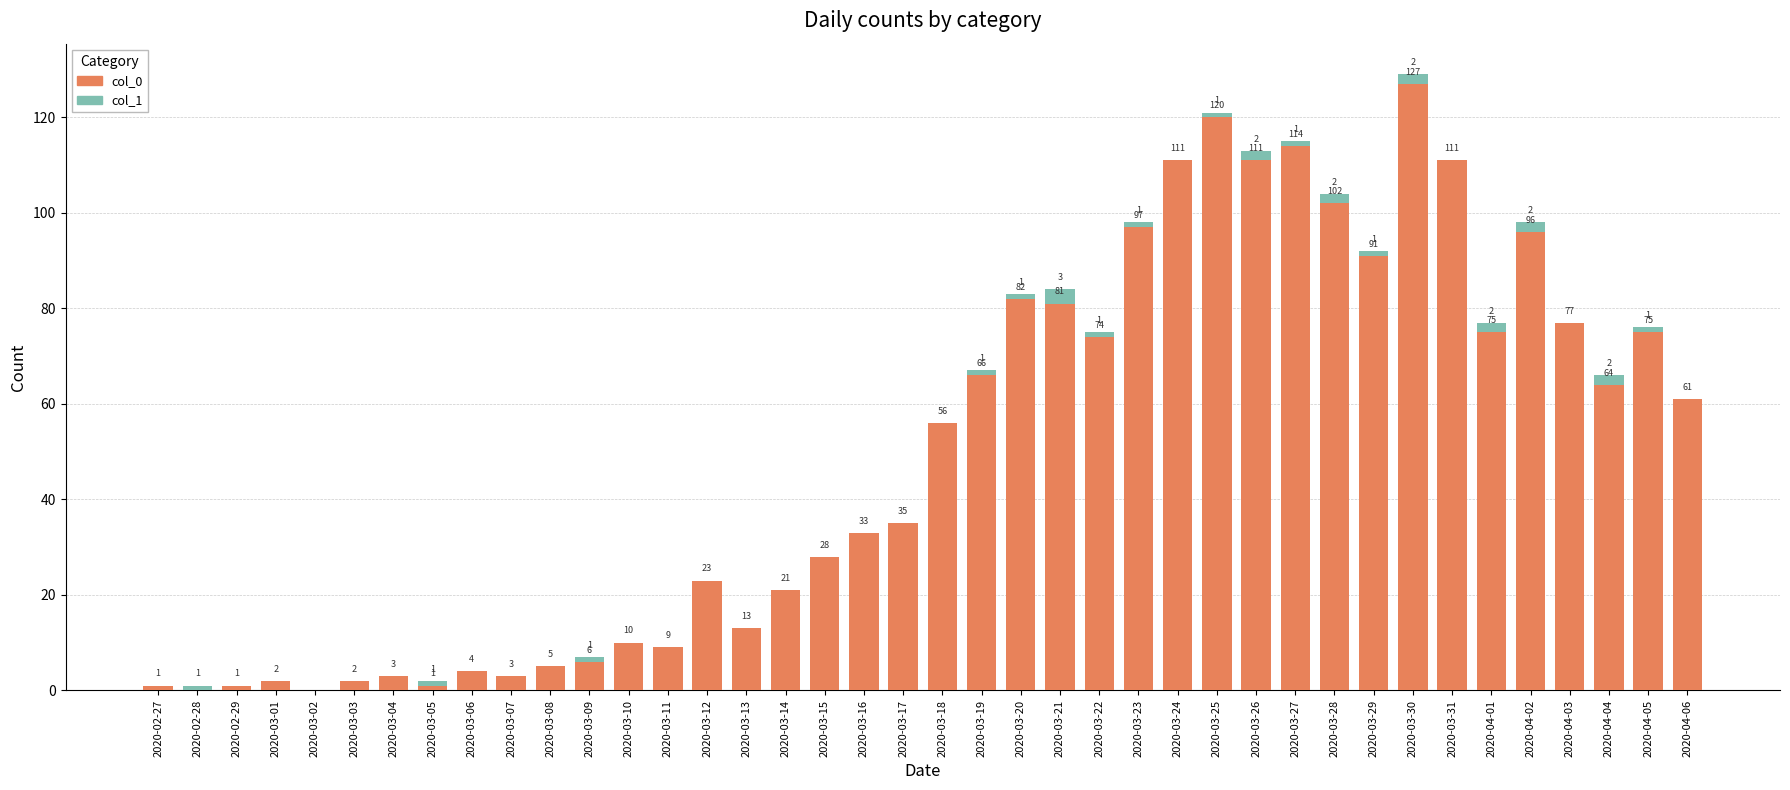

Reading left to right, list the values for the col_0 series.

2020-02-27=1	2020-02-28=0	2020-02-29=1	2020-03-01=2	2020-03-02=0	2020-03-03=2	2020-03-04=3	2020-03-05=1	2020-03-06=4	2020-03-07=3	2020-03-08=5	2020-03-09=6	2020-03-10=10	2020-03-11=9	2020-03-12=23	2020-03-13=13	2020-03-14=21	2020-03-15=28	2020-03-16=33	2020-03-17=35	2020-03-18=56	2020-03-19=66	2020-03-20=82	2020-03-21=81	2020-03-22=74	2020-03-23=97	2020-03-24=111	2020-03-25=120	2020-03-26=111	2020-03-27=114	2020-03-28=102	2020-03-29=91	2020-03-30=127	2020-03-31=111	2020-04-01=75	2020-04-02=96	2020-04-03=77	2020-04-04=64	2020-04-05=75	2020-04-06=61